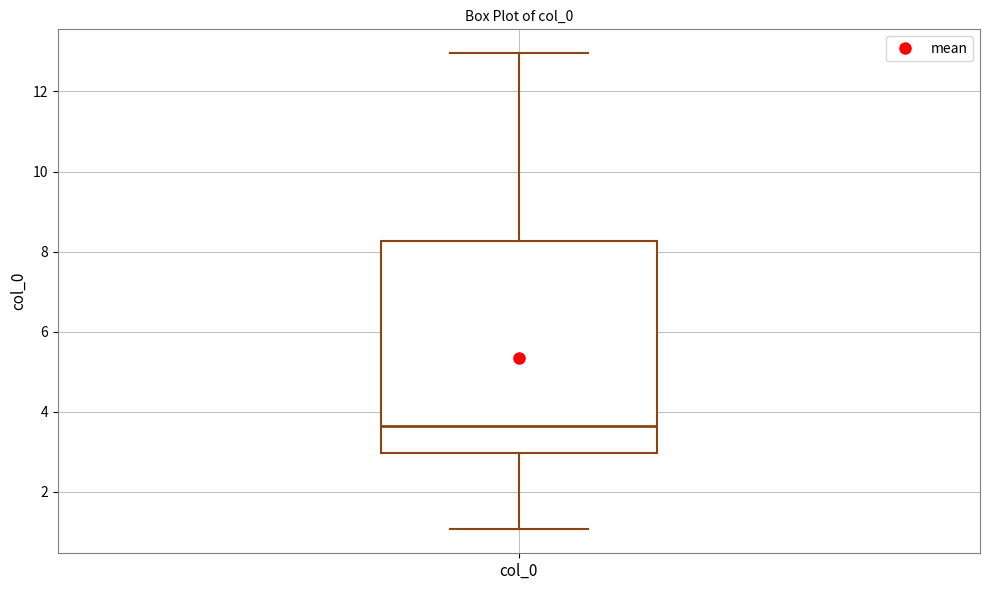

Transcribe this box plot: give where the median line is, the range the box spans, and where the two whiskers end, as read against the y-axis. The values are not printed on the chart, so give them approximately, as read against the axis.

median 3.6, box 3.0 to 8.2, whiskers 1.0 to 13.0